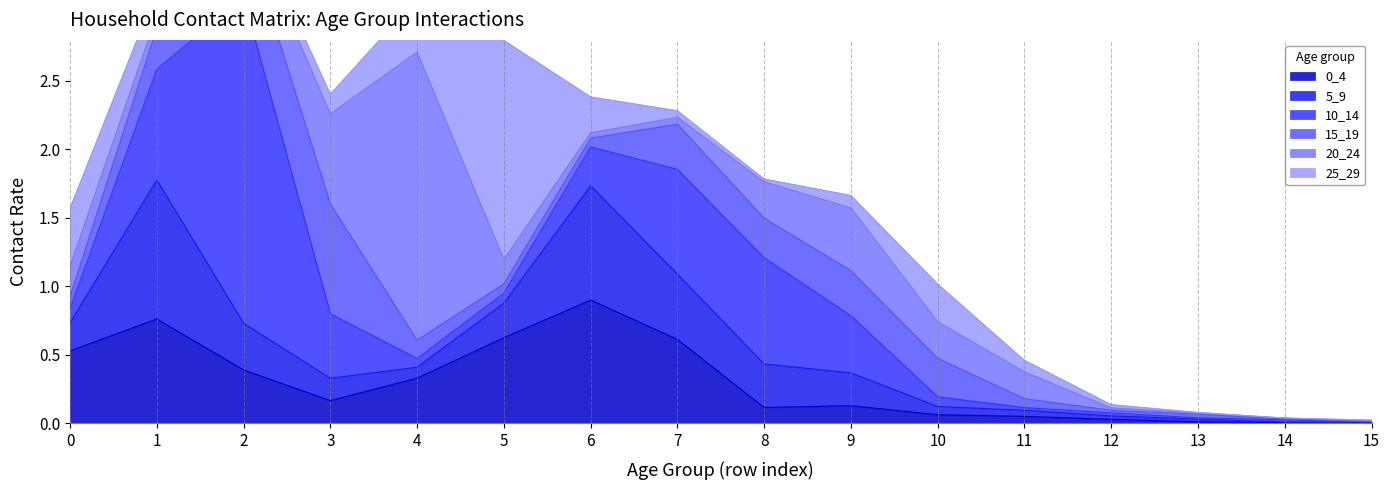

What is the difference between the highest and lowest values at 10?

0.2